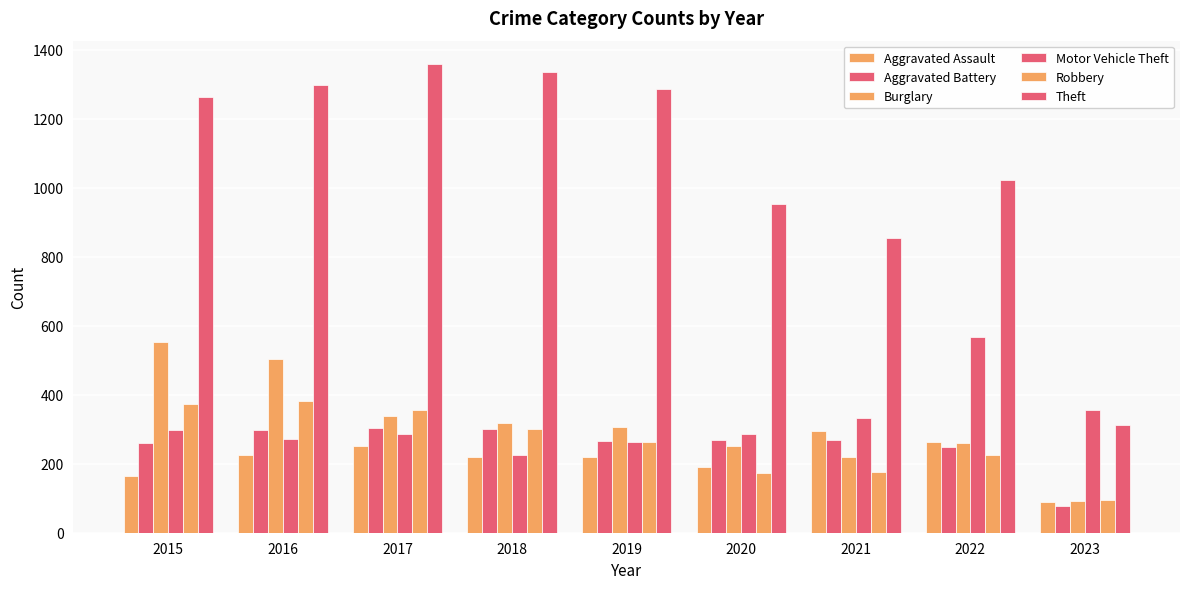

Count the number of categories in the chart.

9